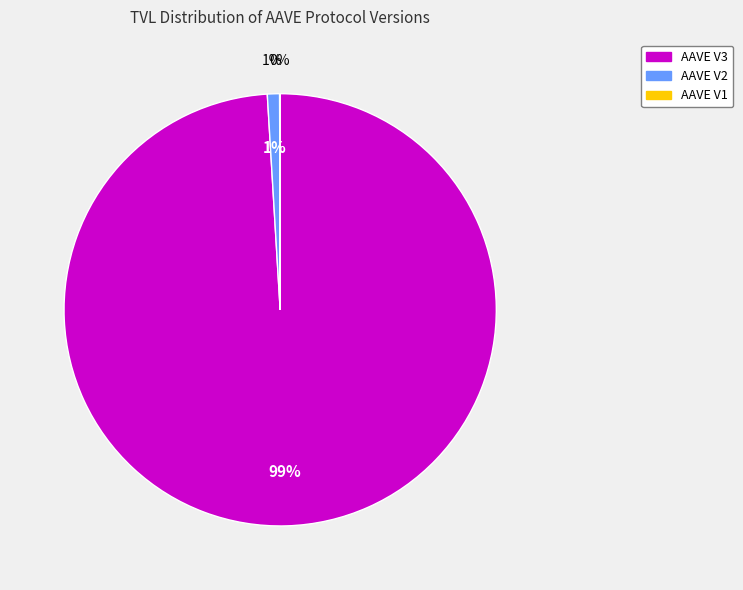

The AAVE V3 slice represents 99% of the pie. True or false?

True